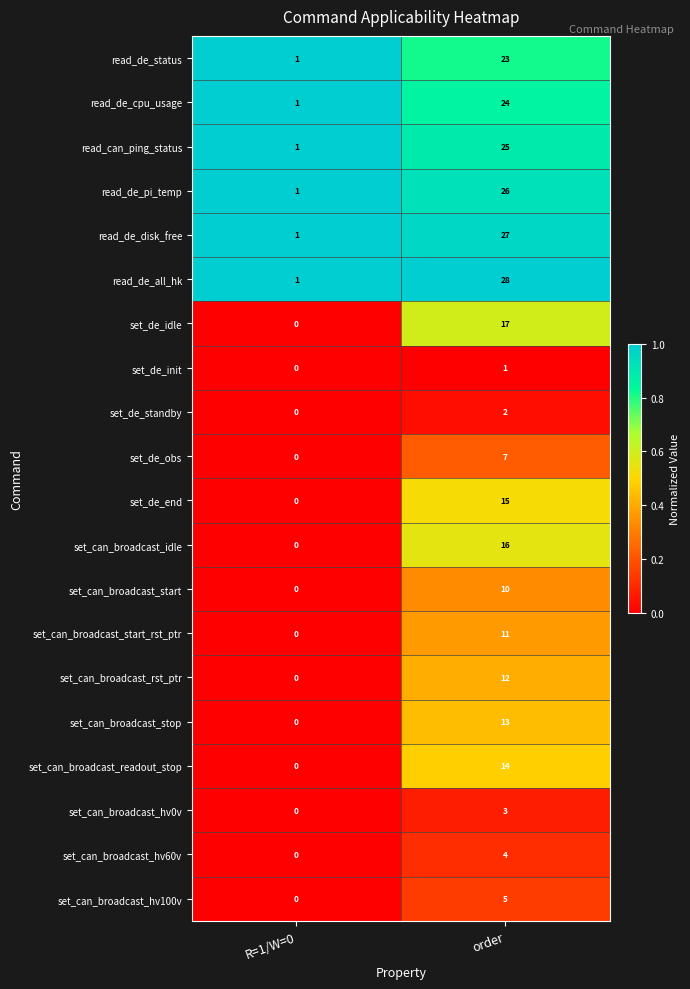

The value of set_de_init at R=1/W=0 is 0. True or false?

True